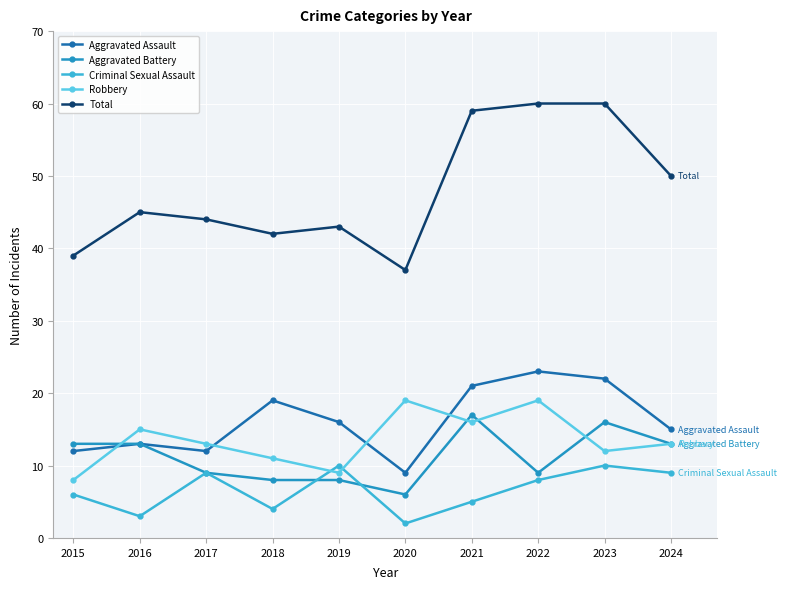

True or false: Aggravated Assault and Total intersect in this chart.

False